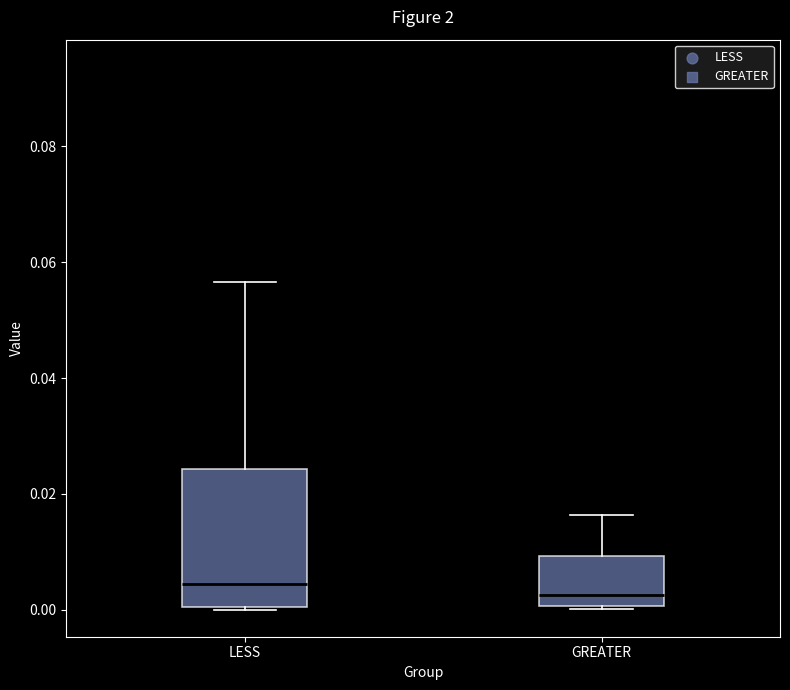

Reading left to right, transcribe this box plot: for each box, give where its median line is, the range the box spans, and where its two whiskers end, as read against the y-axis. The values are not printed on the chart, so give them approximately, as read against the axis.

LESS: median 0.004, box 0.000 to 0.024, whiskers 0.000 to 0.056
GREATER: median 0.002, box 0.000 to 0.010, whiskers 0.000 (just below the box's lower edge) to 0.016